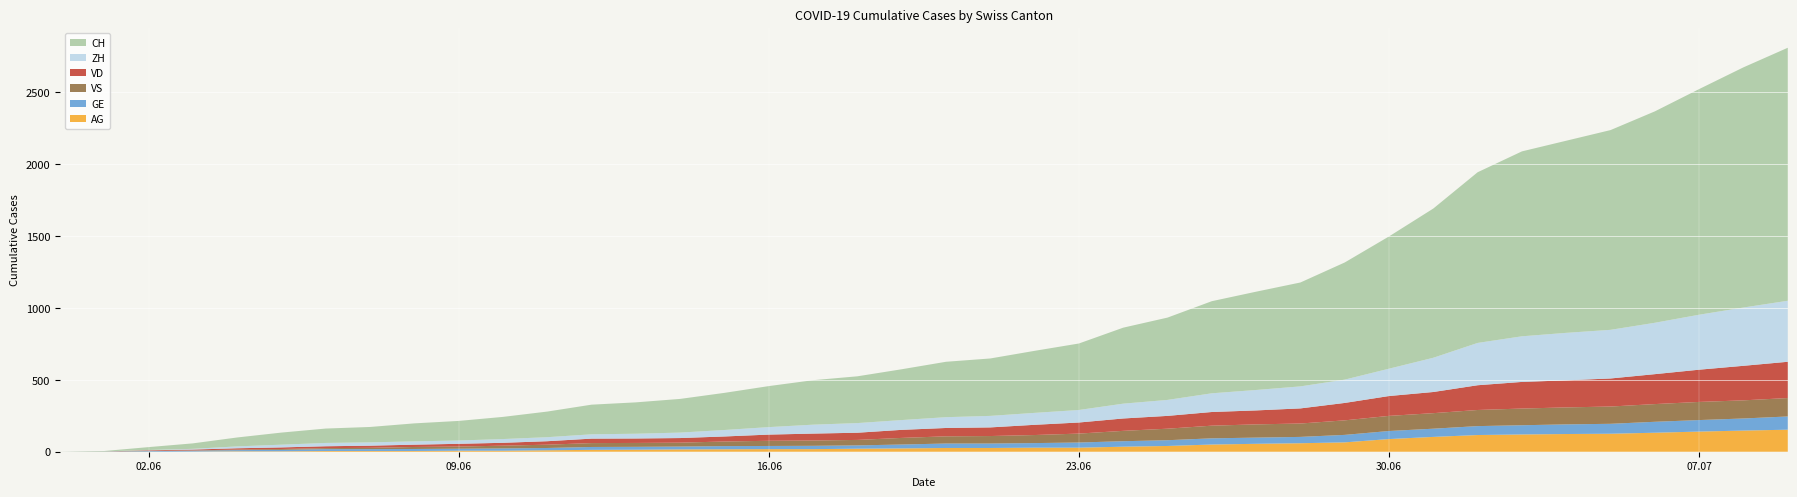

Reading left to right, what are all the values shown in this chart?

CH: 0	3	20	38	62	84	100	107	125	136	154	178	206	218	234	258	285	309	325	353	385	399	431	462	528	572	640	683	722	814	919	1037	1186	1285	1335	1388	1469	1568	1669	1758
ZH: 0	0	2	5	13	19	23	23	23	23	26	28	30	33	38	45	52	62	67	68	75	80	83	87	103	111	130	142	153	162	190	238	294	317	330	338	357	382	405	424
VD: 0	0	4	6	9	11	13	15	16	19	20	24	31	31	32	35	43	48	50	56	58	60	71	77	86	89	95	97	105	121	138	147	172	185	188	195	208	224	240	252
VS: 0	1	2	2	4	6	7	9	14	15	19	23	27	27	27	32	36	37	38	46	50	52	56	62	72	80	88	92	93	101	105	108	112	116	118	120	123	126	126	128
GE: 0	1	4	6	8	10	13	13	14	14	16	16	20	20	20	22	22	23	23	27	31	31	32	36	38	40	43	43	44	52	56	57	62	64	67	69	76	80	84	92
AG: 0	0	0	1	3	3	5	5	5	7	7	10	13	14	16	17	18	18	21	23	26	26	28	28	35	40	50	55	59	65	88	103	116	120	123	125	132	140	147	153